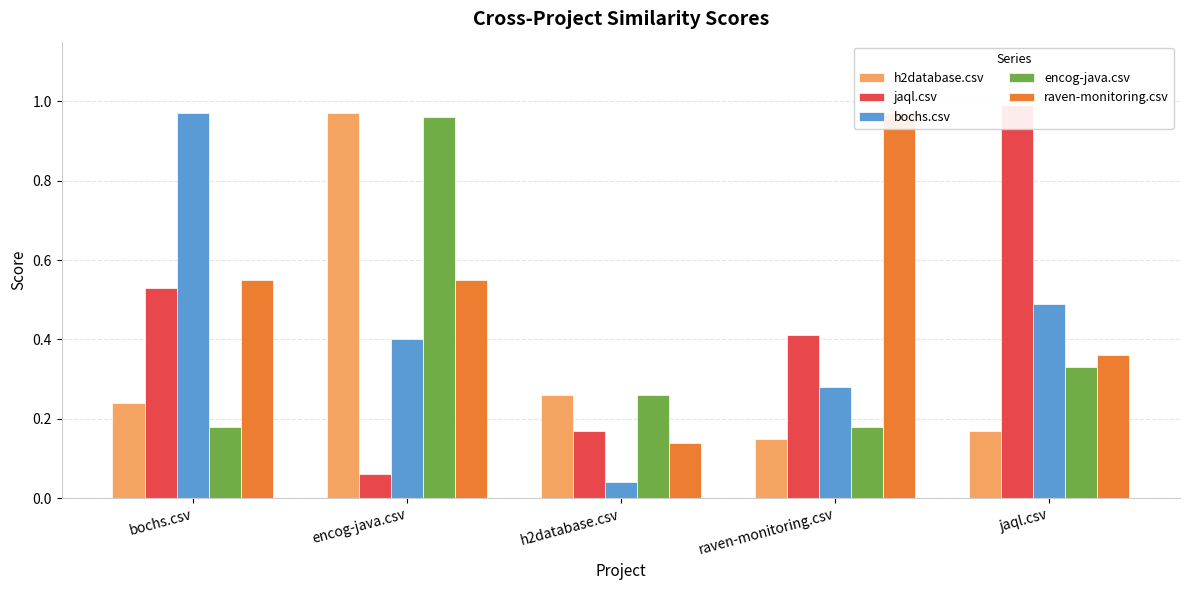

Reading left to right, what are all the values shown in this chart?

h2database.csv: bochs.csv=0.2	encog-java.csv=1.0	h2database.csv=0.3	raven-monitoring.csv=0.1	jaql.csv=0.2
jaql.csv: bochs.csv=0.5	encog-java.csv=0.1	h2database.csv=0.2	raven-monitoring.csv=0.4	jaql.csv=1.0
bochs.csv: bochs.csv=1.0	encog-java.csv=0.4	h2database.csv=0.0	raven-monitoring.csv=0.3	jaql.csv=0.5
encog-java.csv: bochs.csv=0.2	encog-java.csv=1.0	h2database.csv=0.3	raven-monitoring.csv=0.2	jaql.csv=0.3
raven-monitoring.csv: bochs.csv=0.6	encog-java.csv=0.6	h2database.csv=0.1	raven-monitoring.csv=1.0	jaql.csv=0.4